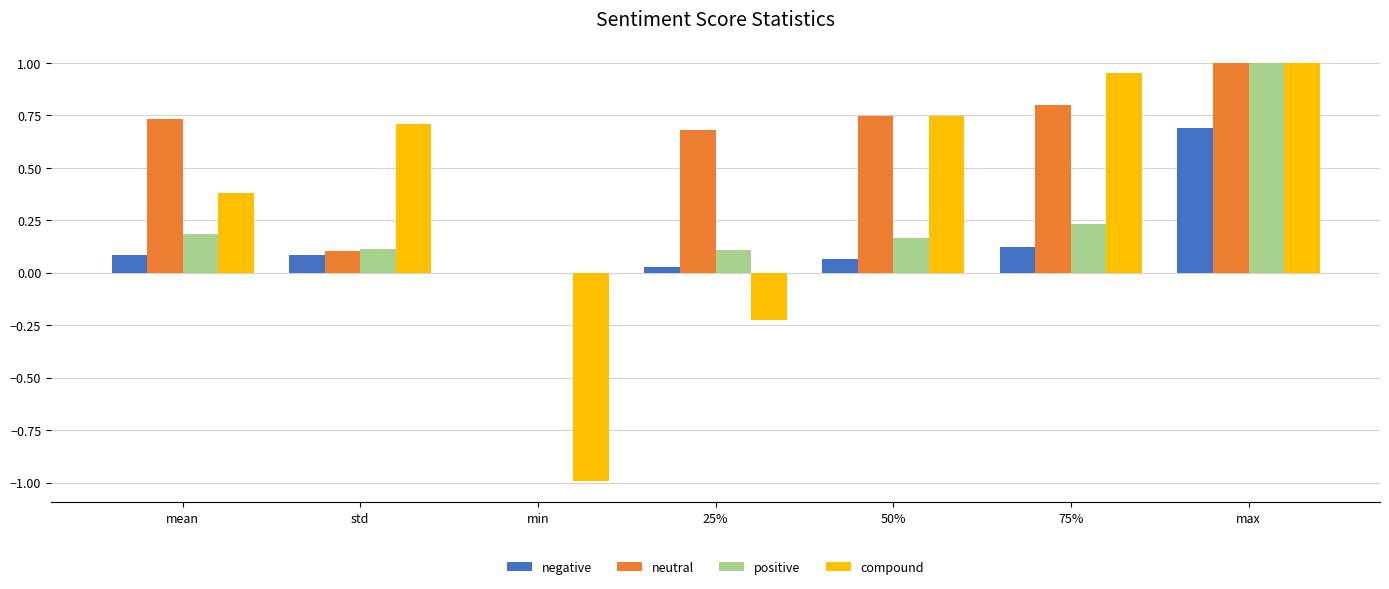

At which category is the sum across all series the highest?

max